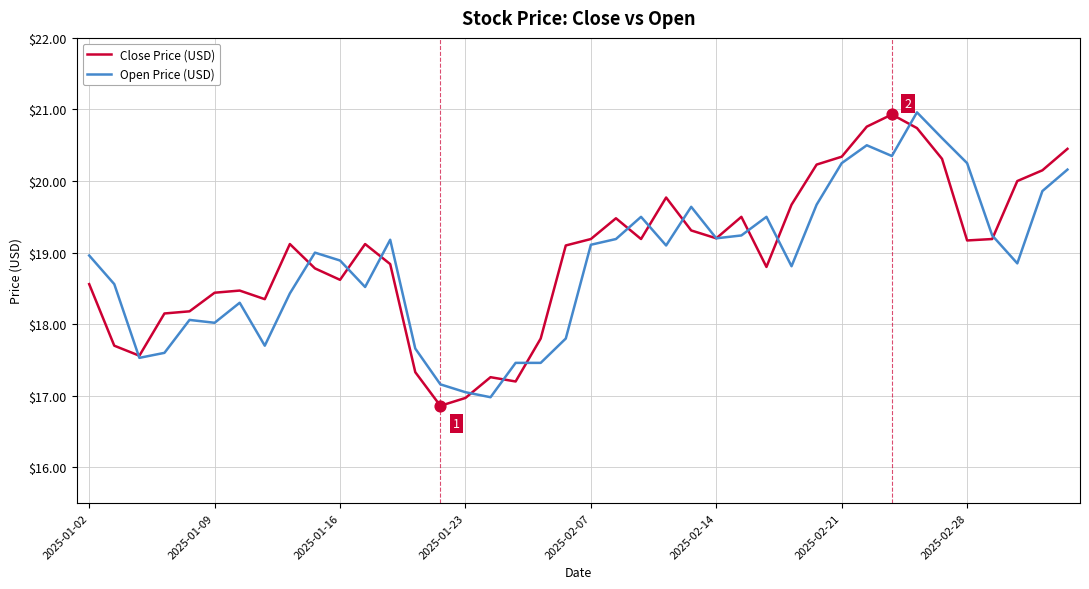

What is the minimum value shown in the chart?

16.9